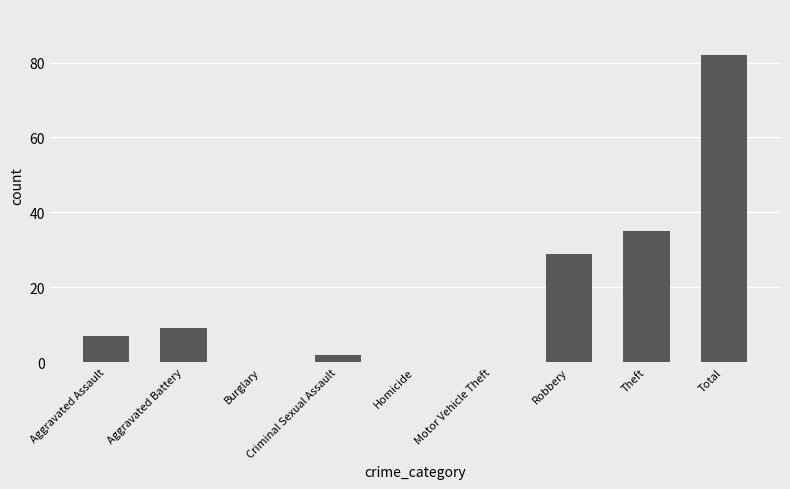

Between Aggravated Battery and Motor Vehicle Theft, which is larger?

Aggravated Battery